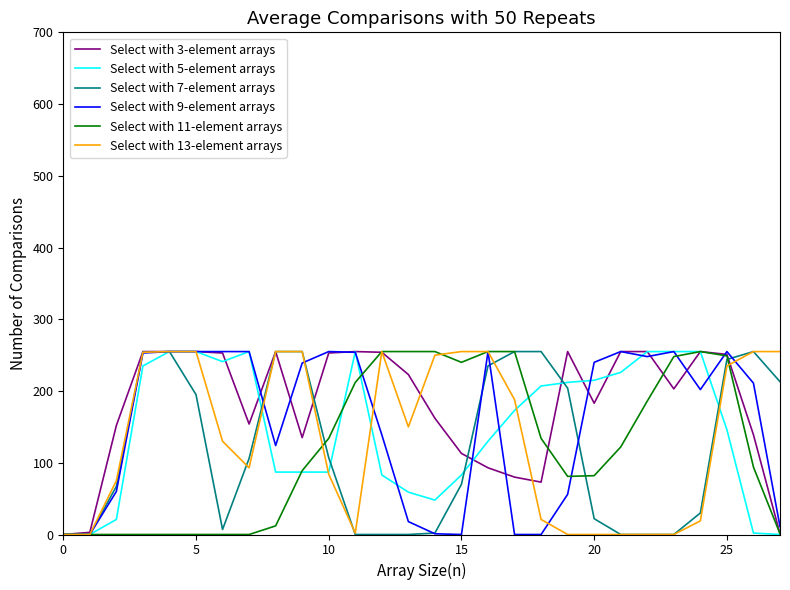

How many interior local valleys does the Select with 11-element arrays series have?

2